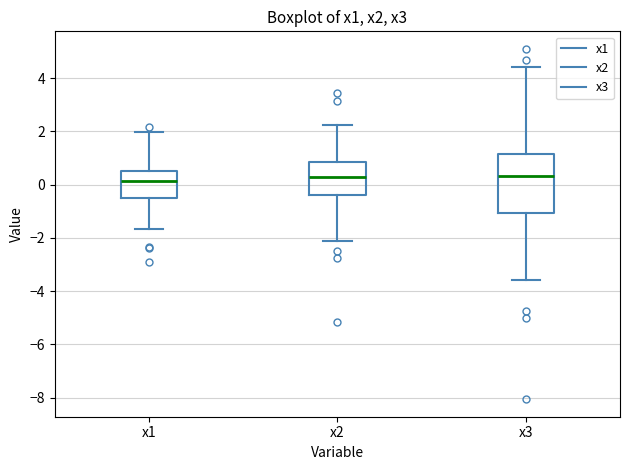

Reading left to right, transcribe this box plot: for each box, give where its median line is, the range the box spans, and where its two whiskers end, as read against the y-axis. The values are not printed on the chart, so give them approximately, as read against the axis.

x1: median 0.2, box -0.4 to 0.6, whiskers -1.6 to 2.0
x2: median 0.2, box -0.4 to 0.8, whiskers -2.2 to 2.2
x3: median 0.4, box -1.0 to 1.2, whiskers -3.6 to 4.4